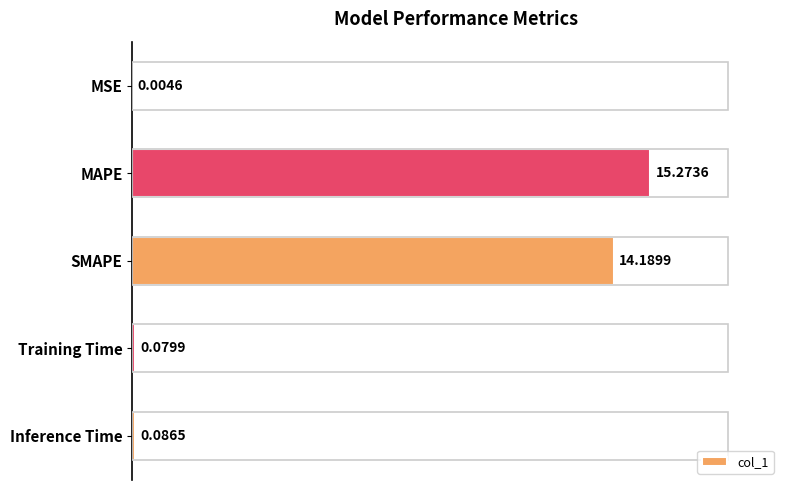

What is the sum of the values at MAPE and MSE?

15.3